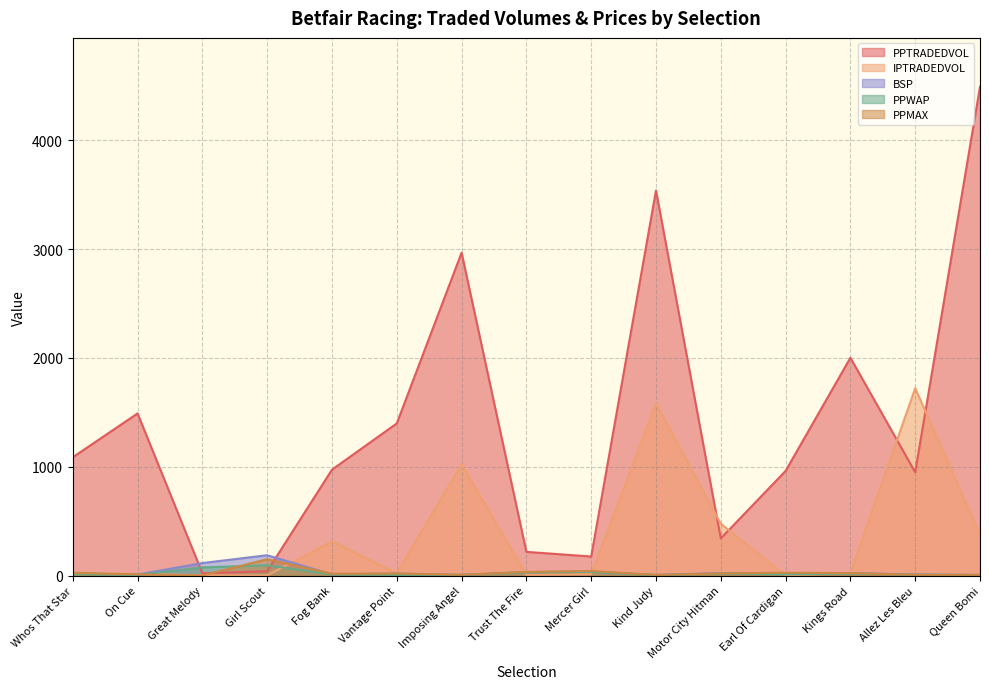

How many data points in IPTRADEDVOL are above 22?

8